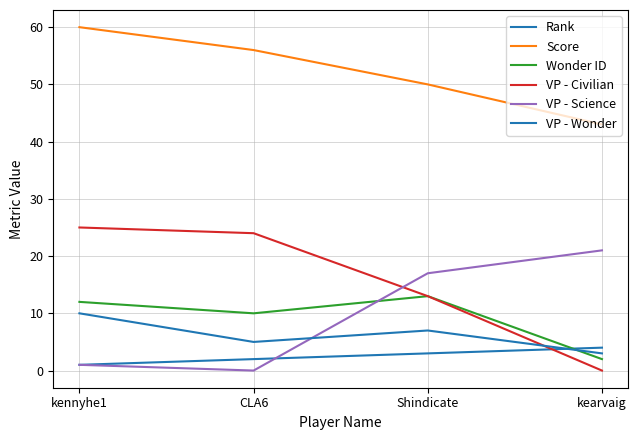

Is it true that Wonder ID equals 2 at kearvaig?

True